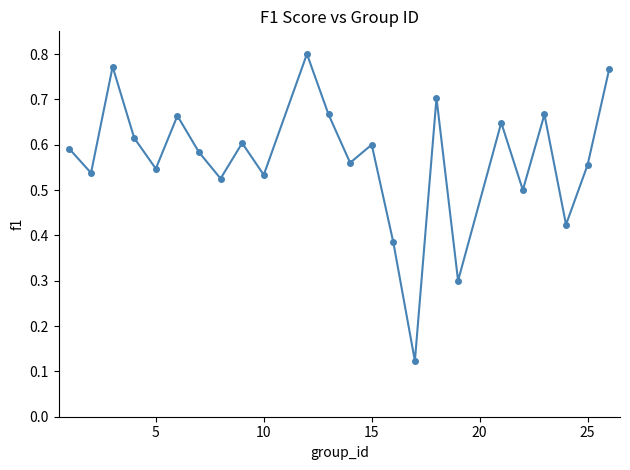

How many points are higher than both their immediate neighbors (excluding endpoints)?

8